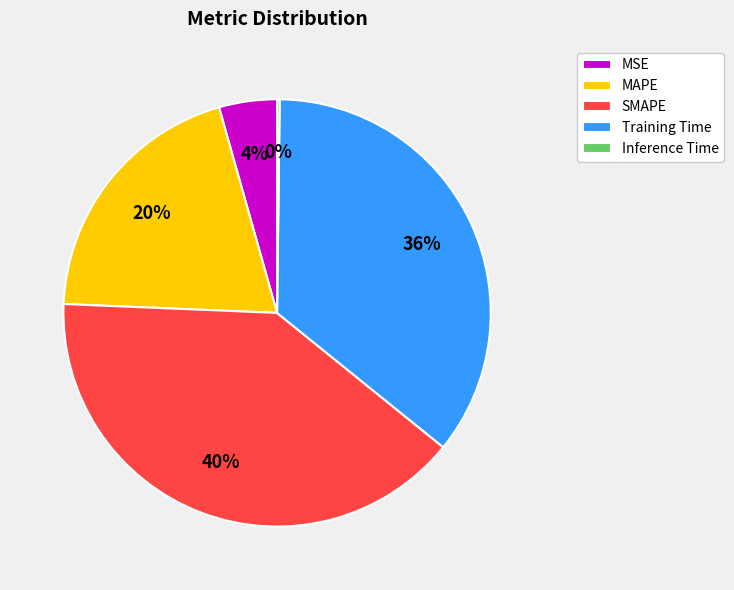

Between SMAPE and MSE, which is larger?

SMAPE